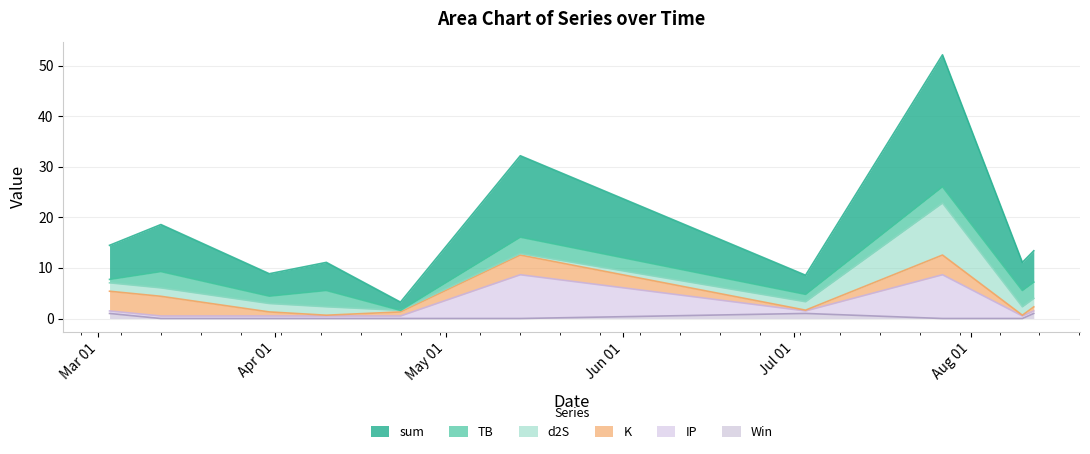

What are all the series names shown in the legend?

sum, TB, d2S, K, IP, Win